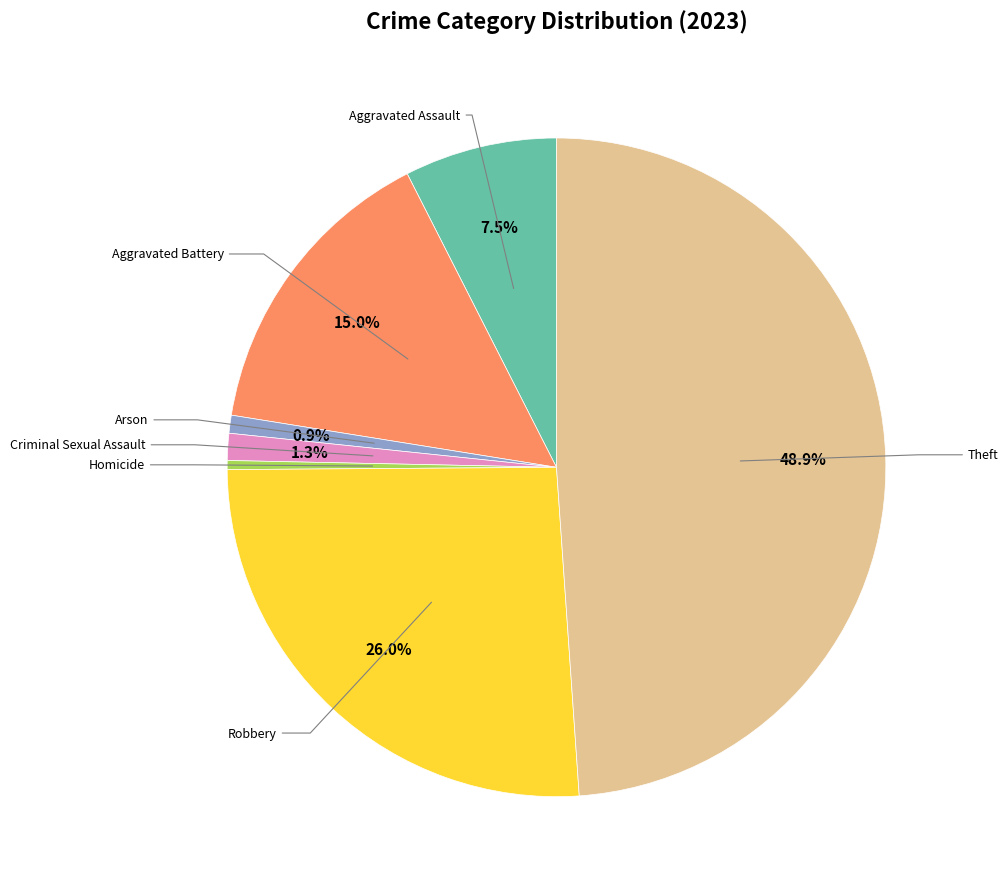

Is there any slice that represents more than half of the pie?

No